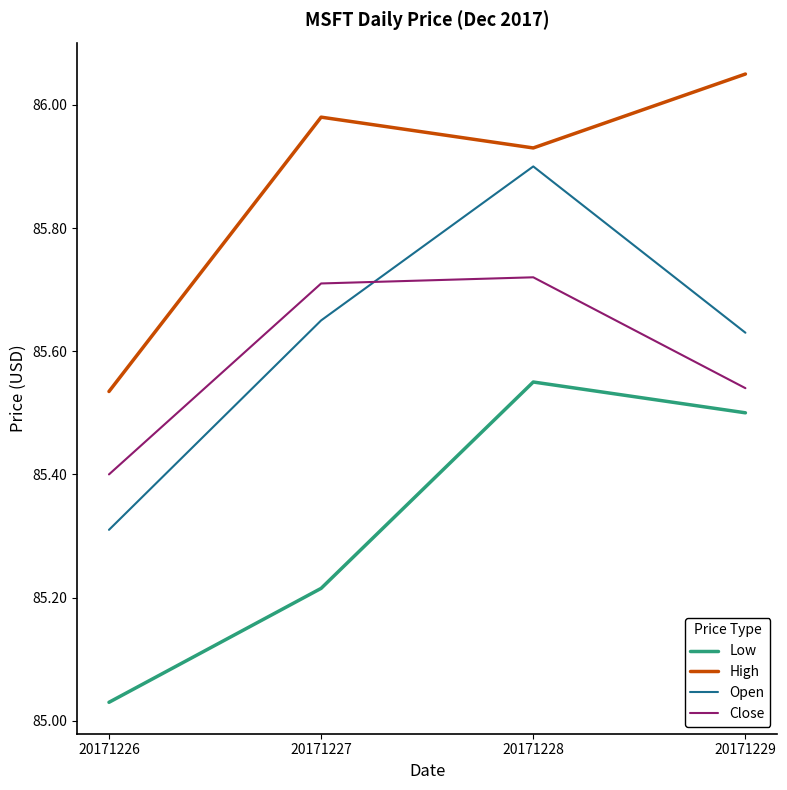

What is the difference between the Open values at 20171226 and 20171227?

0.3